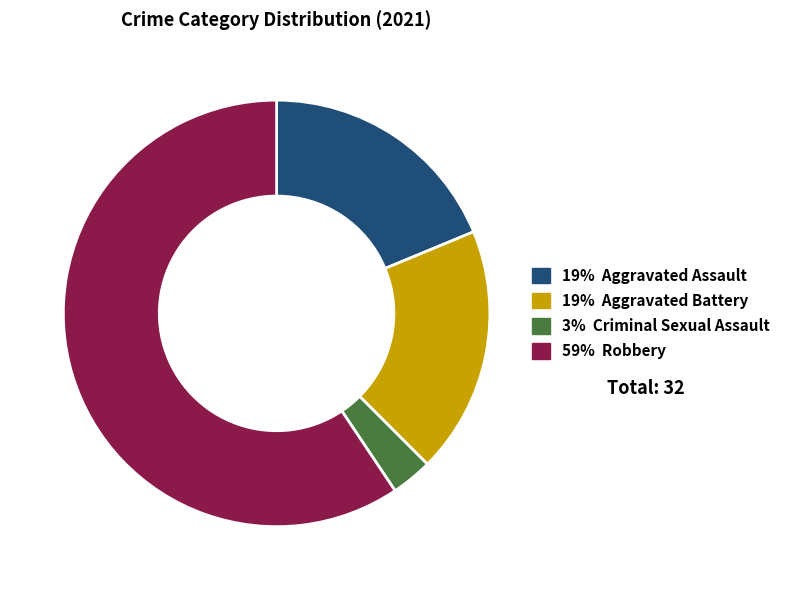

Is there any slice that represents more than half of the pie?

Yes